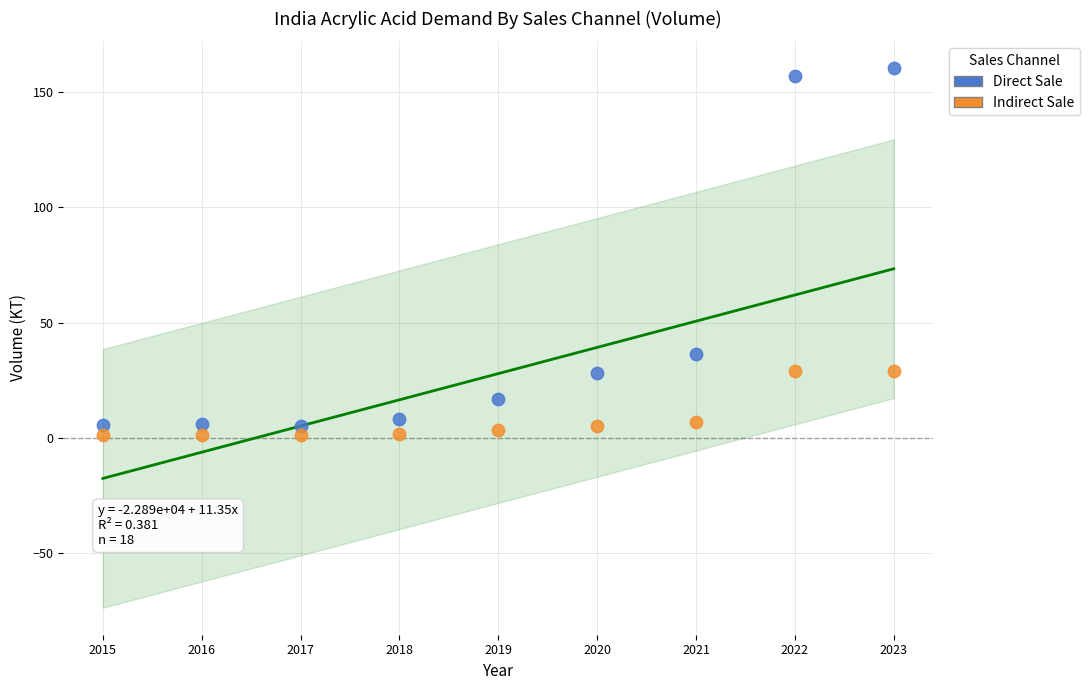

Across all series, what Y value is closest to 80?

36.3